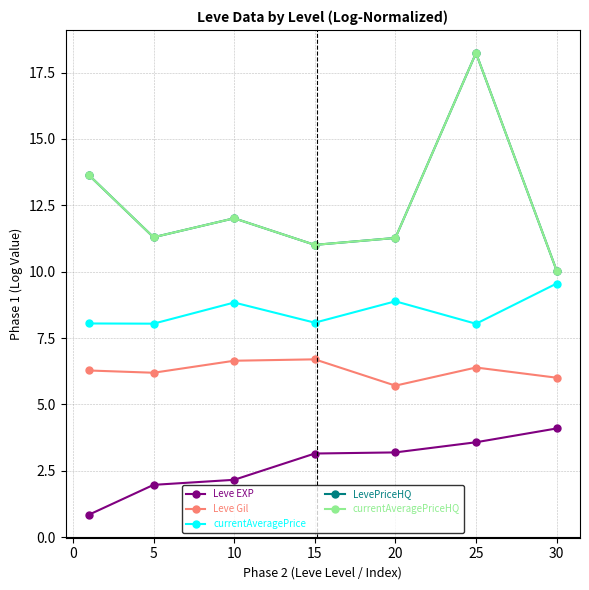

Is this an area chart (filled region under the line)?

No